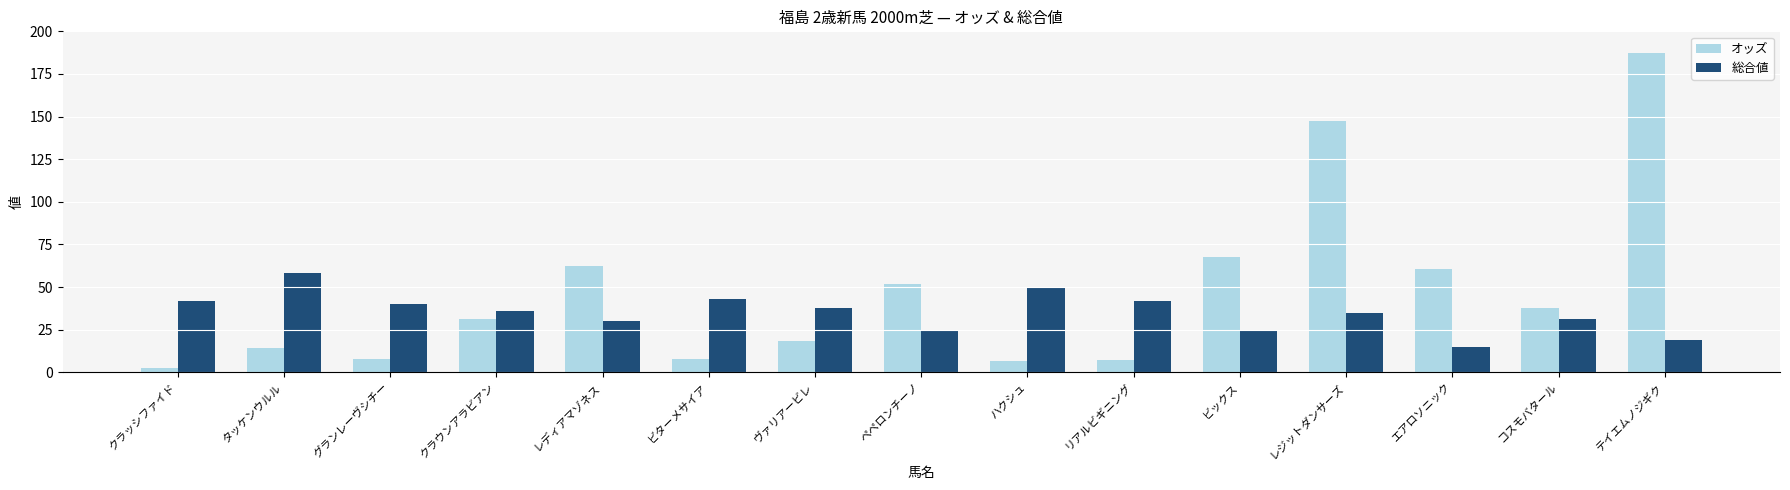

Which series has the largest total across all categories?

オッズ